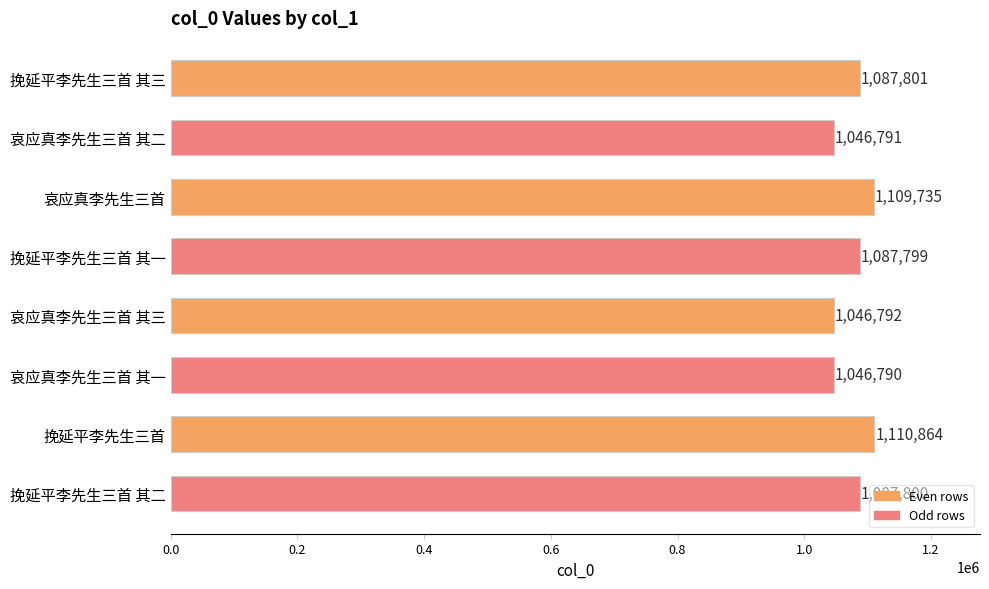

What is the sum of the values at 挽延平李先生三首 其三 and 挽延平李先生三首 其二?

2175601